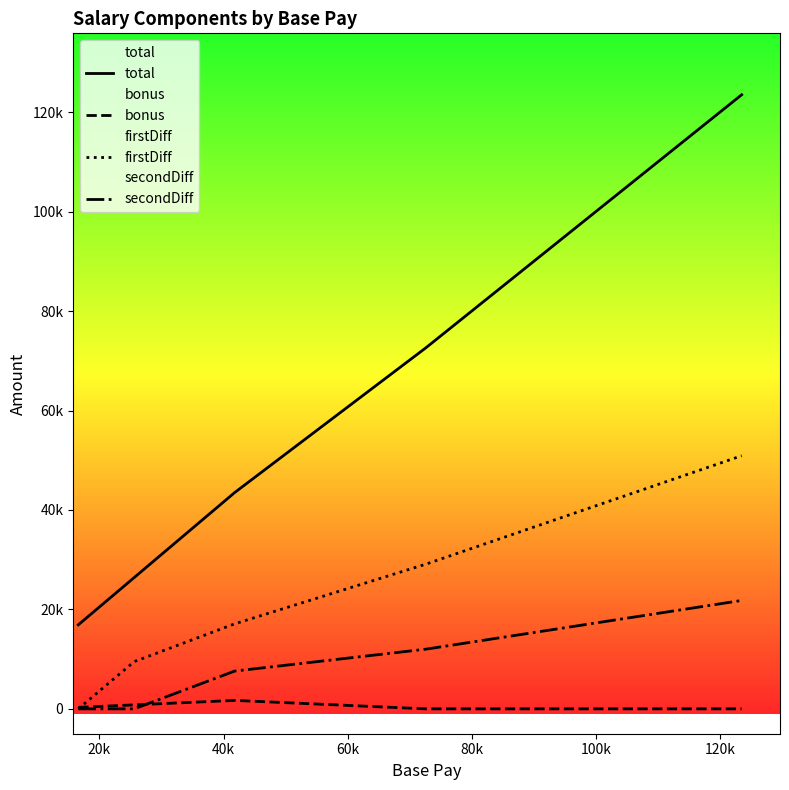

The value of total at 40k is 21503. True or false?

False